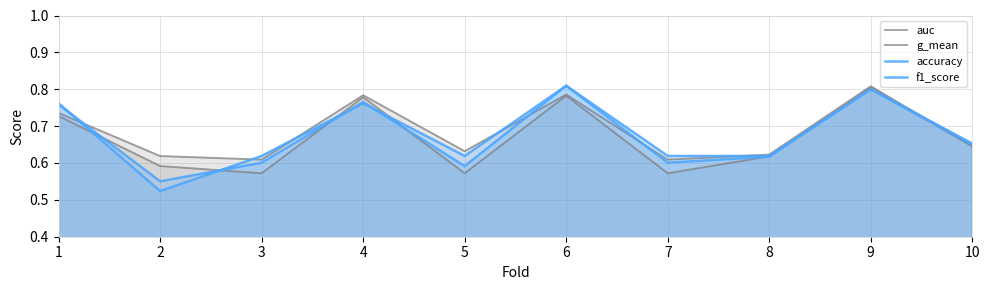

What is the difference between the f1_score values at 7 and 4?

0.2